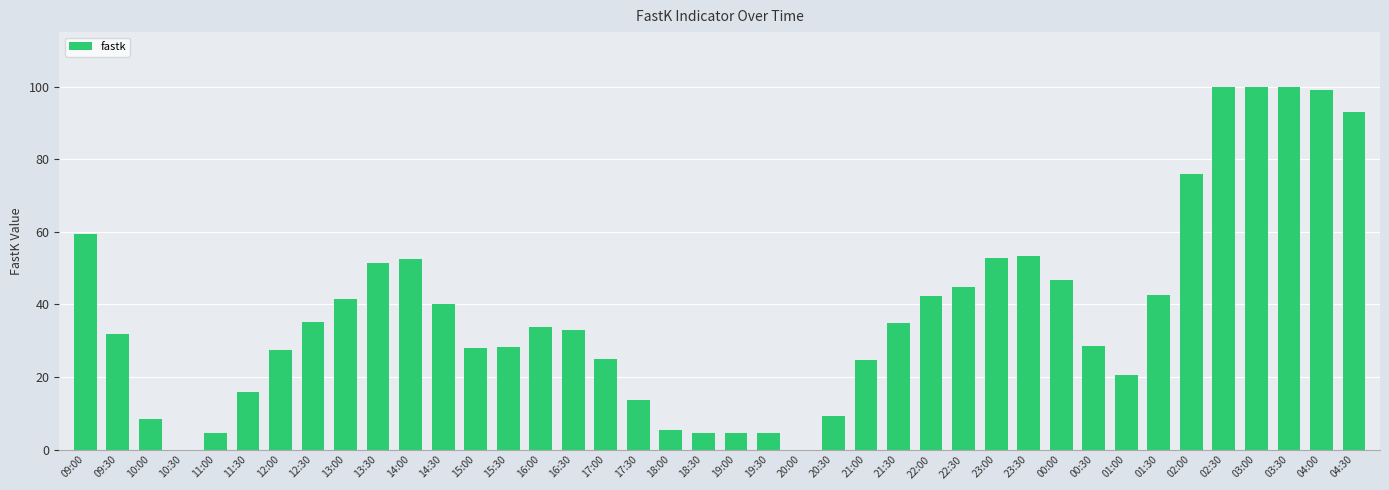

Between 21:30 and 14:00, which is larger?

14:00